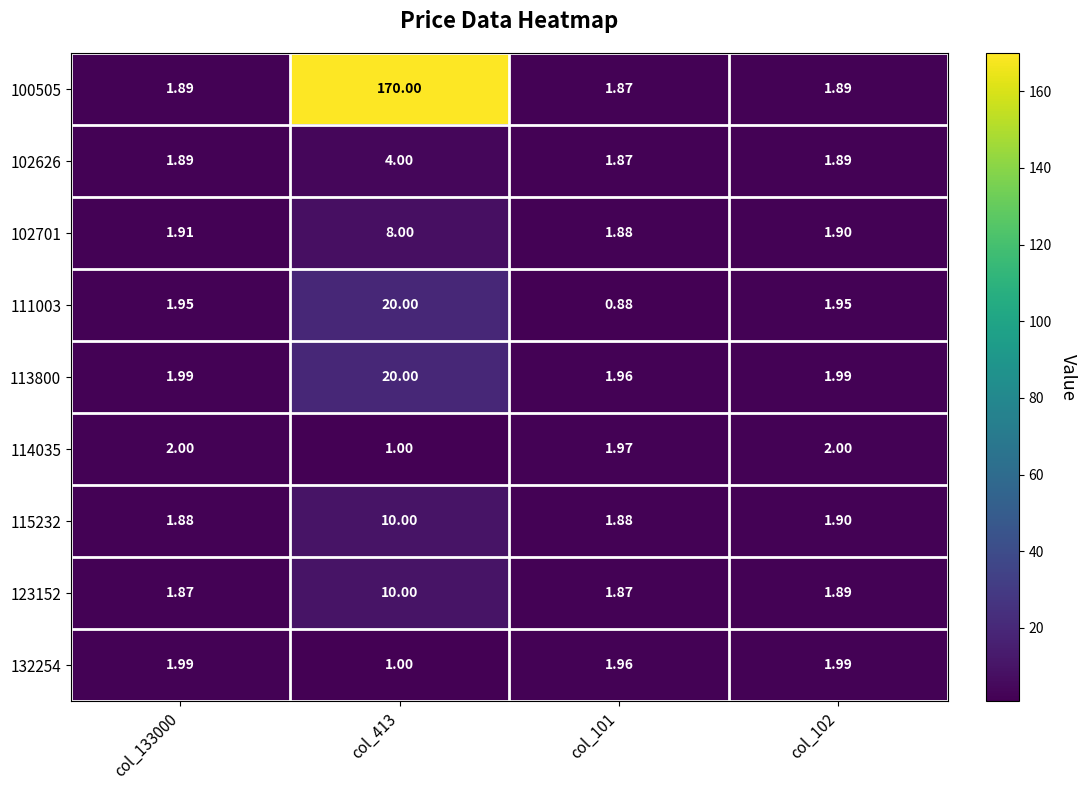

Count the number of categories in the chart.

4